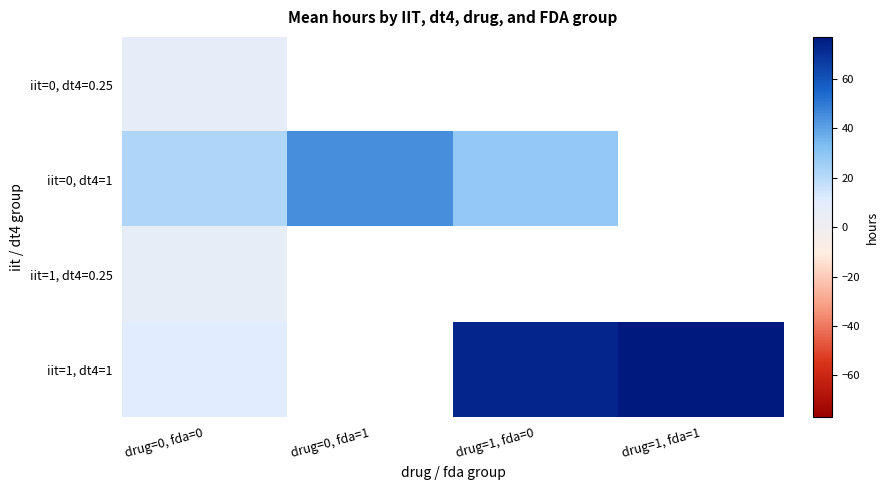

What is the highest value of the iit=0, dt4=0.25 series?

6.2